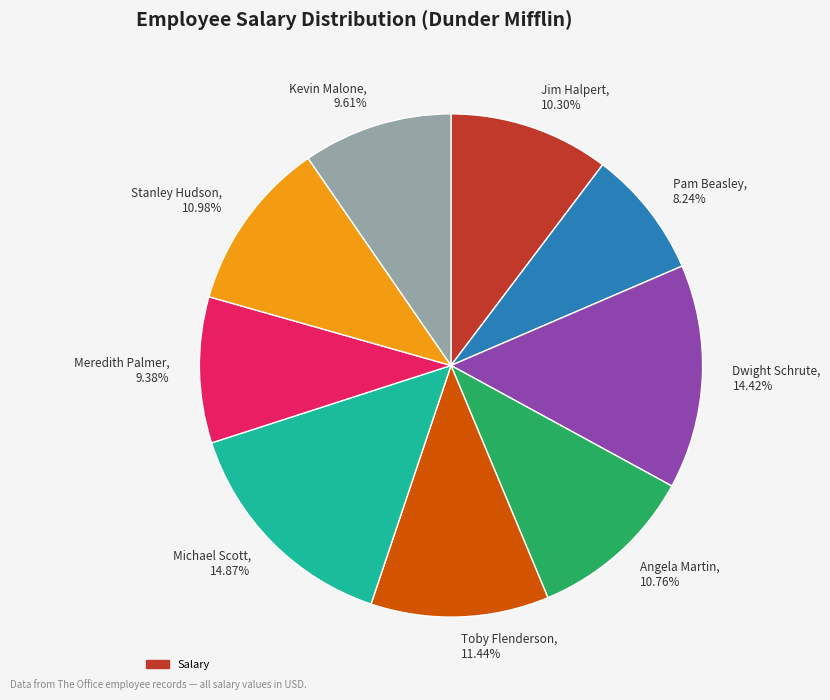

How many slices are in this pie chart?

9